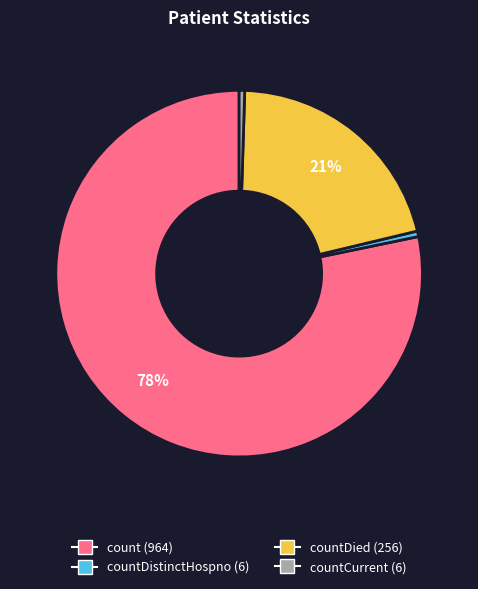

Is there any slice that represents more than half of the pie?

Yes